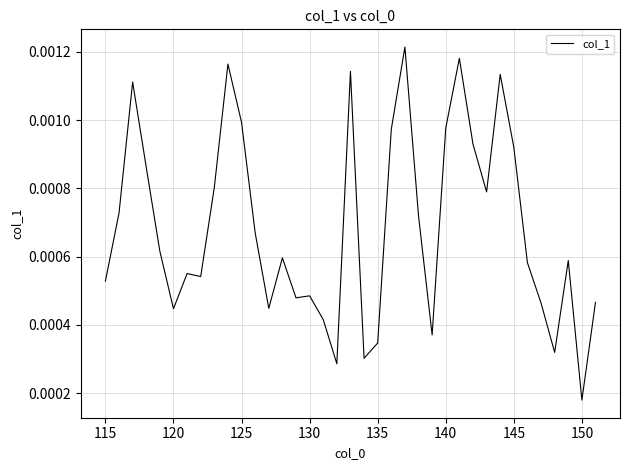

How many interior local peaks (higher than both neighbors) does the data have?

10